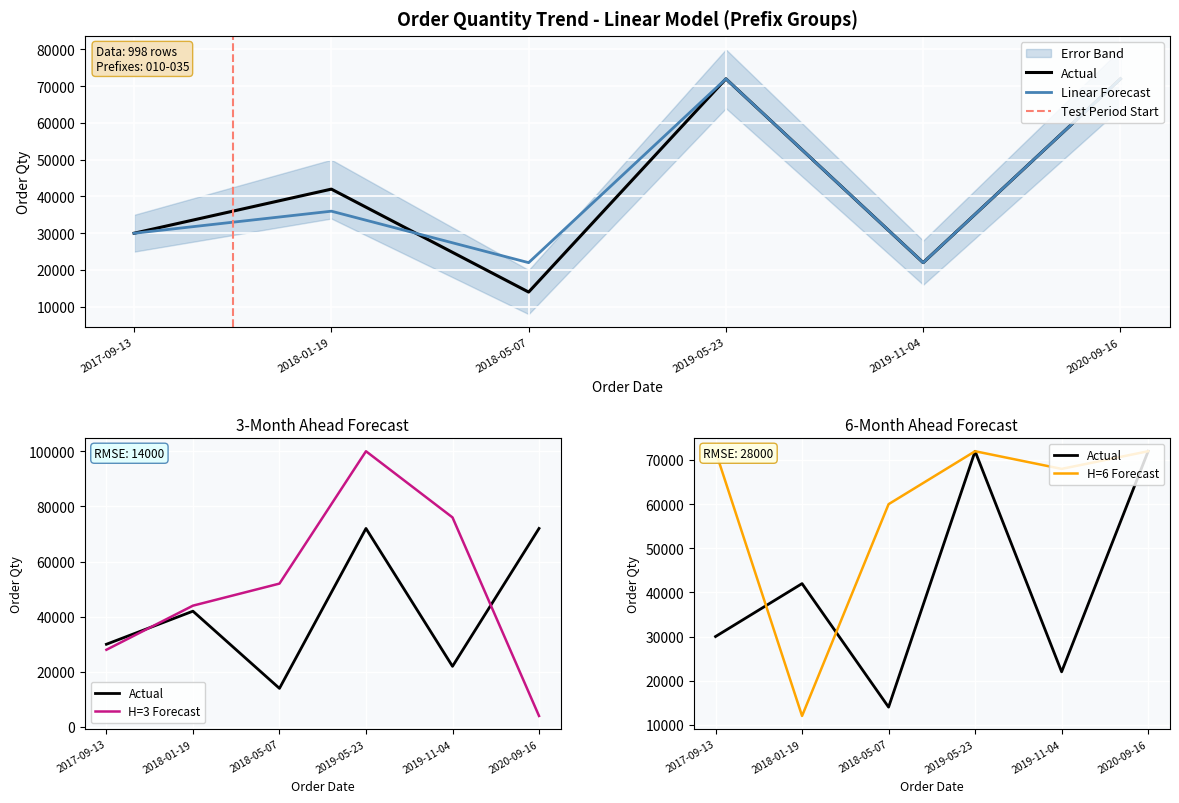

At which label does Avg Order Qty (Prefix 01x) reach its minimum?

2018-05-07